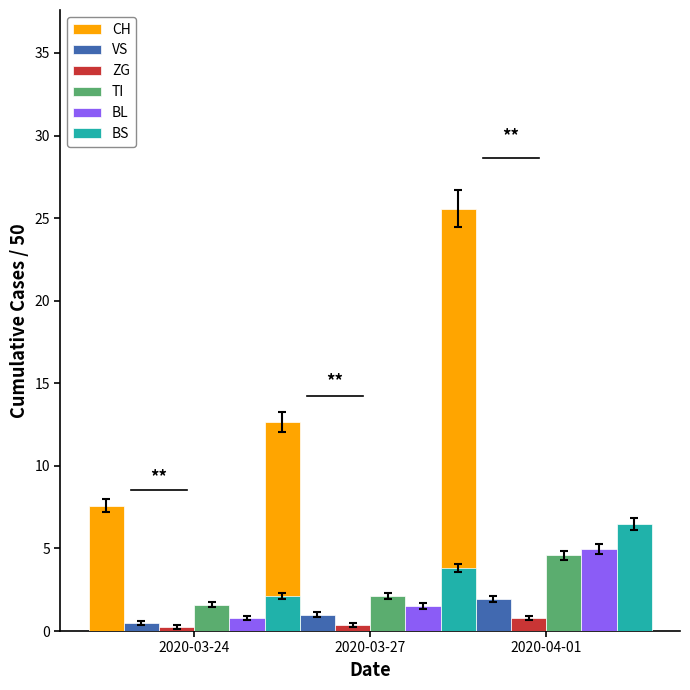

Which has a higher value, 2020-03-27 or 2020-04-01?

2020-04-01